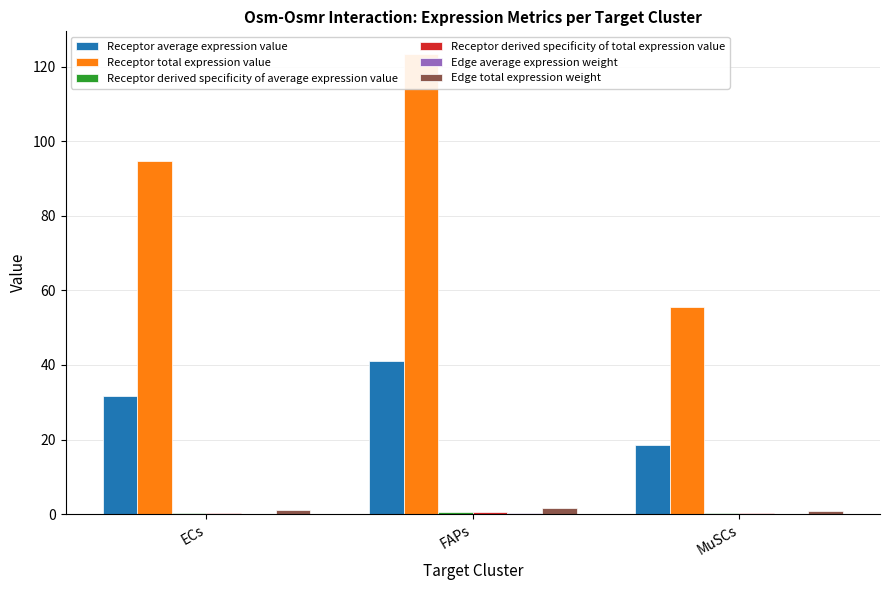

The value of Receptor average expression value at FAPs is 57.5. True or false?

False